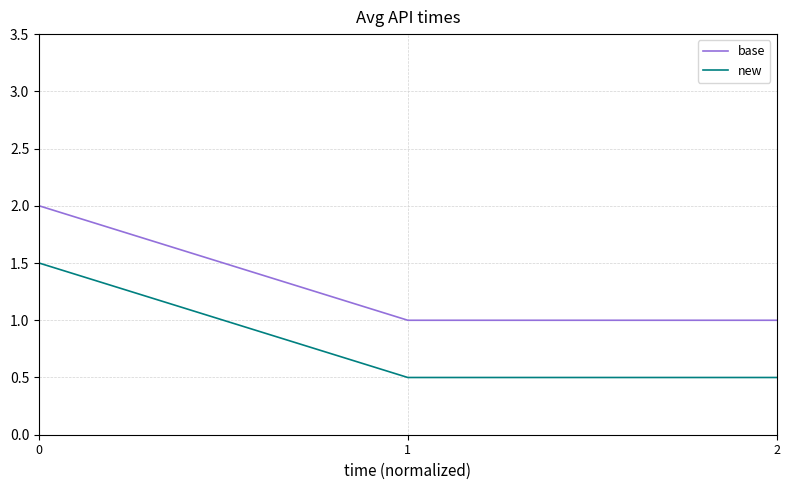

Reading right to left, list all the values displayed in this chart.

base: 1.0	1.0	2.0
new: 0.5	0.5	1.5